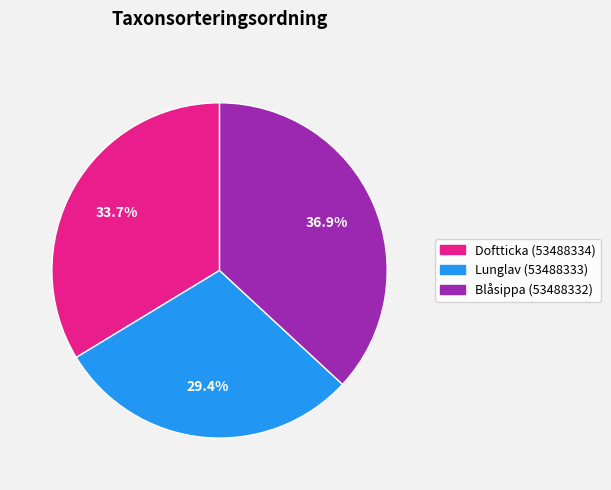

Count the number of slices in the pie.

3